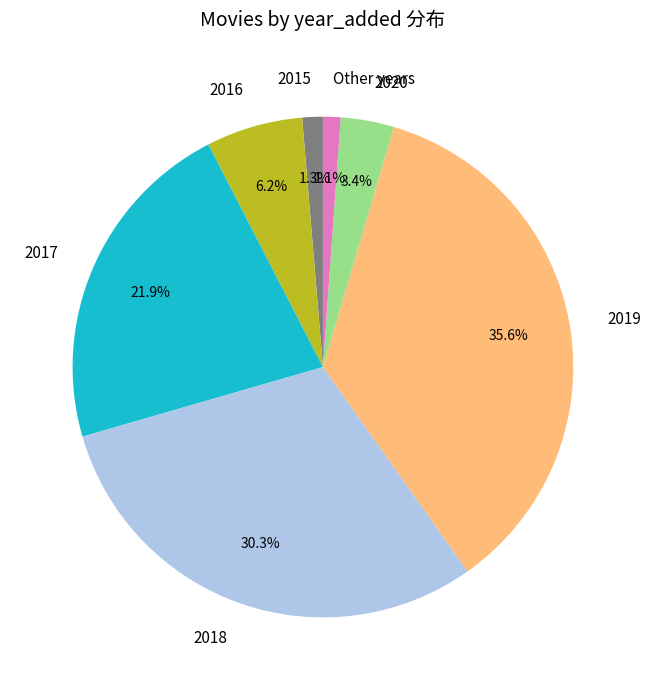

How many slices are in this pie chart?

7